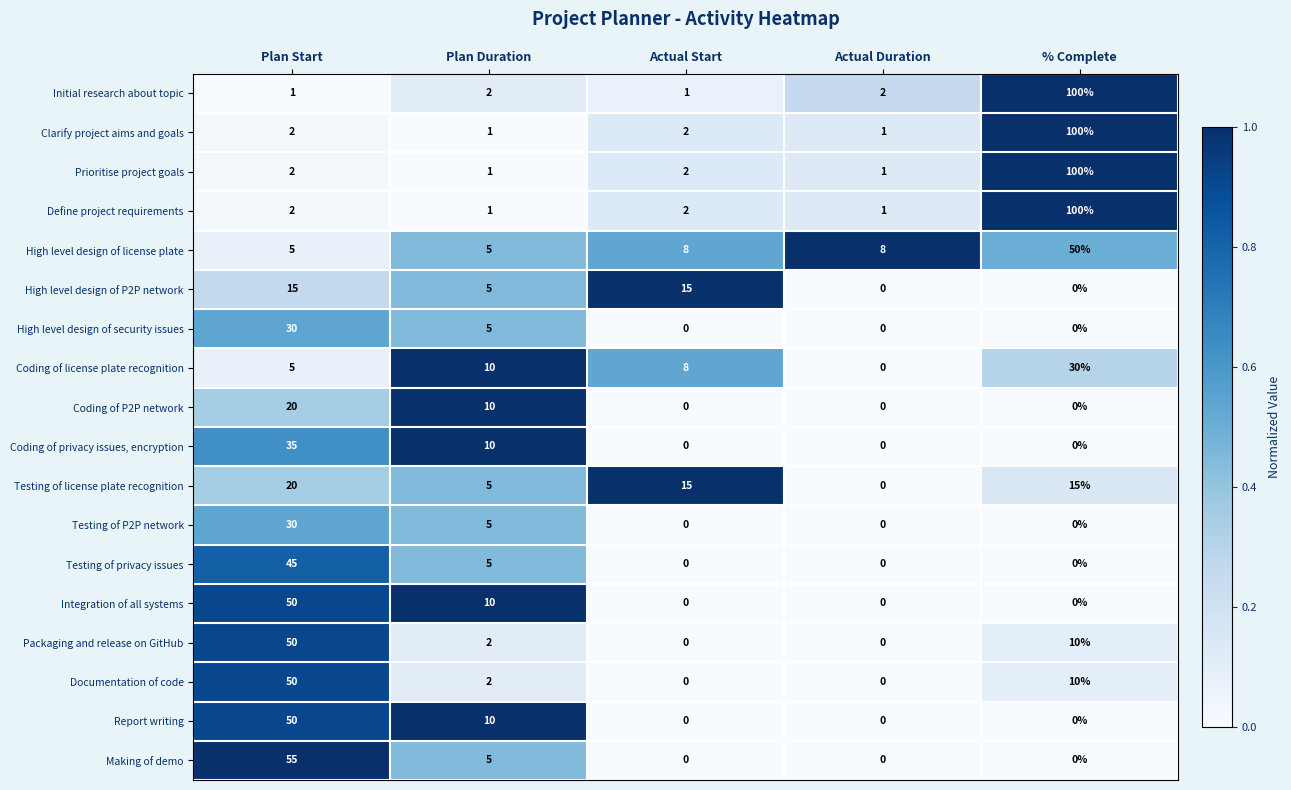

True or false: Define project requirements has a value of 1 at Plan Duration.

True